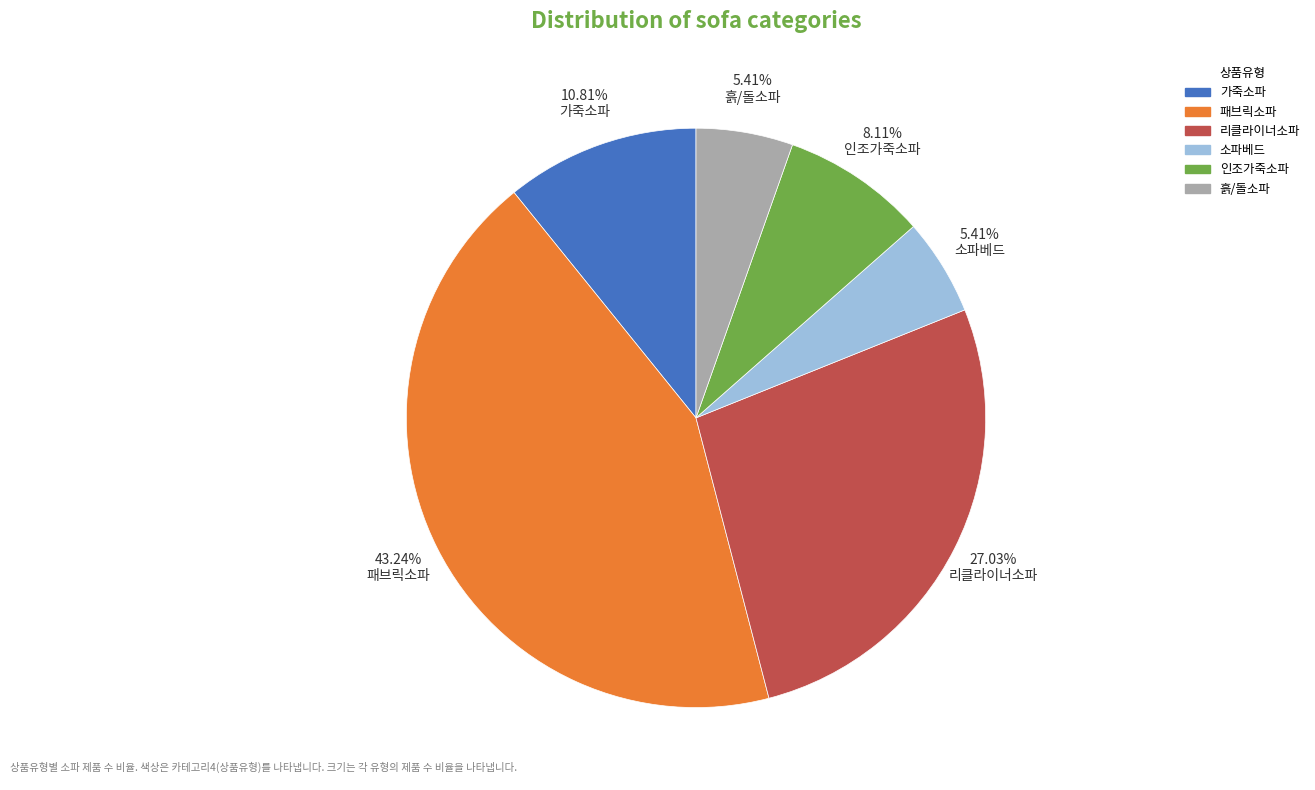

Between 리클라이너소파 and 가죽소파, which is larger?

리클라이너소파